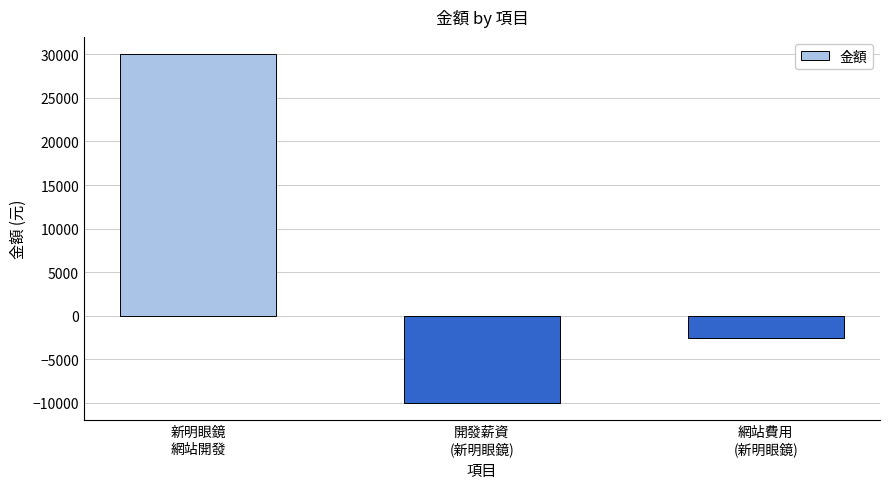

Which has a higher value, 開發薪資
(新明眼鏡) or 新明眼鏡
網站開發?

新明眼鏡
網站開發